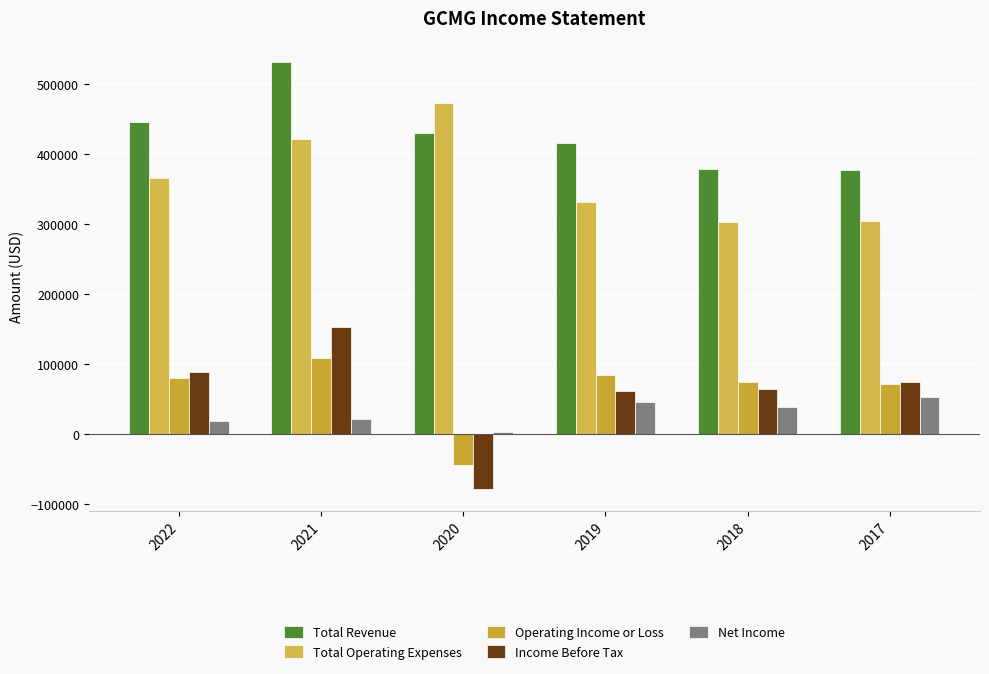

The Income Before Tax series shows 26892 at 2022. True or false?

False